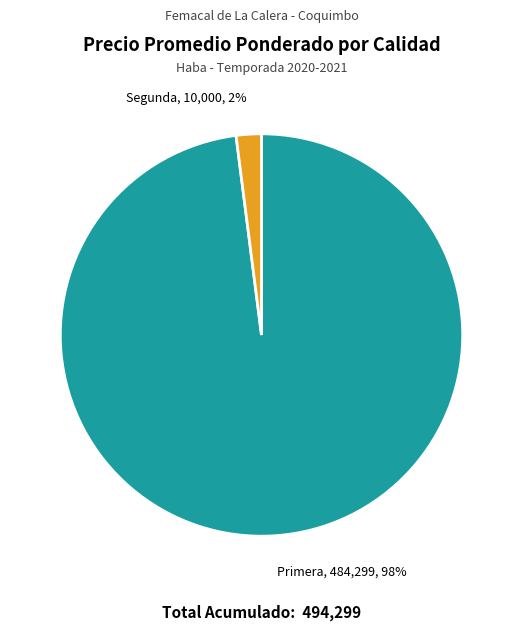

To the nearest percent, what is the difference between the largest and smallest slice percentages?

96%